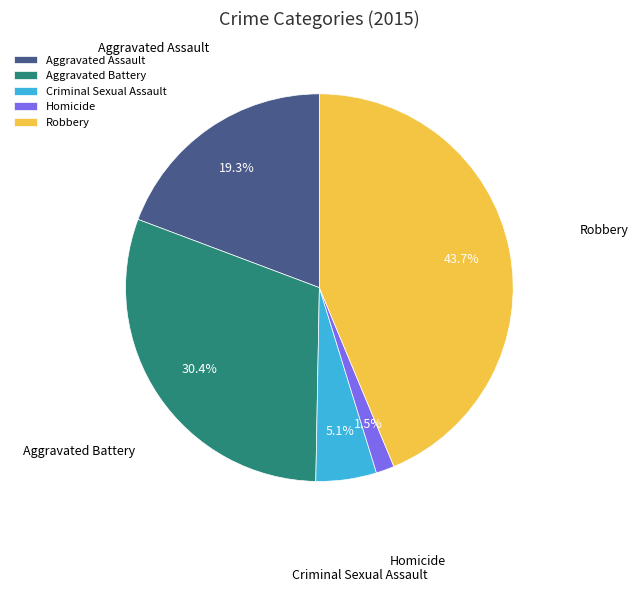

Which slice is the smallest?

Homicide